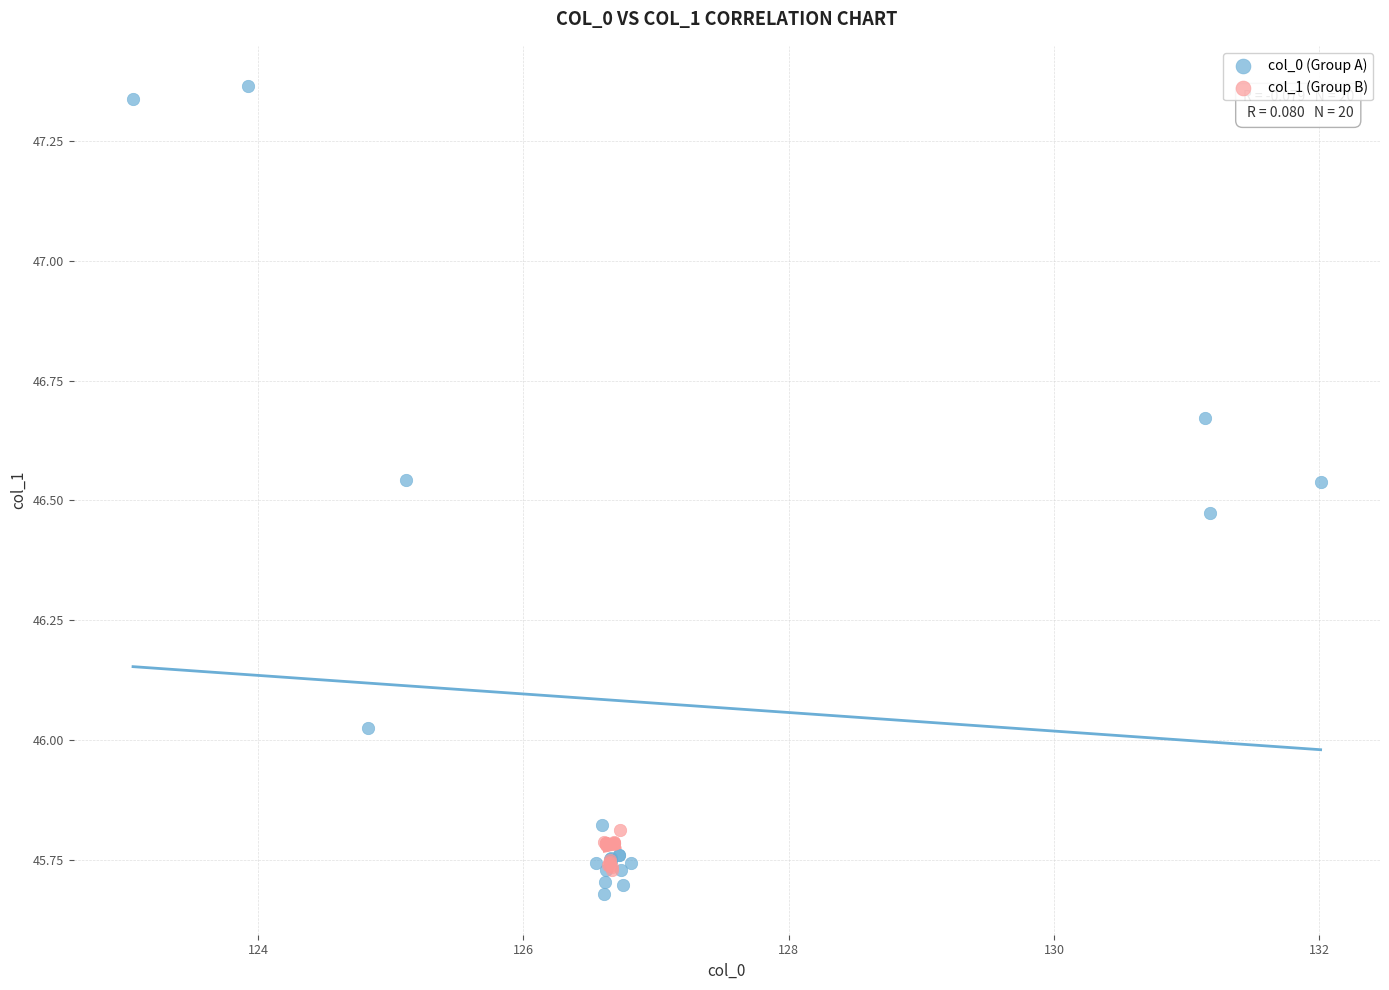

Which series has the widest spread of Y values?

col_0 (Group A)